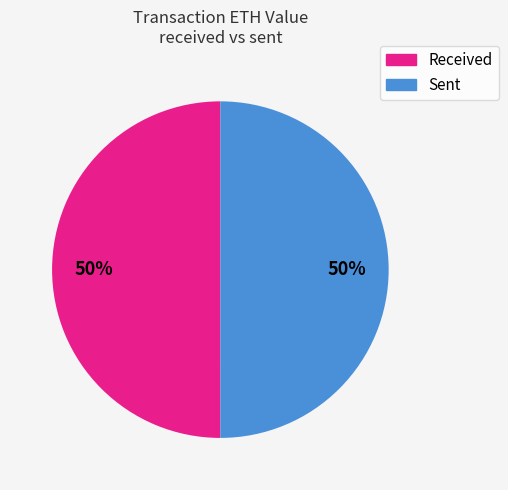

To the nearest percent, what is the average slice percentage?

50%